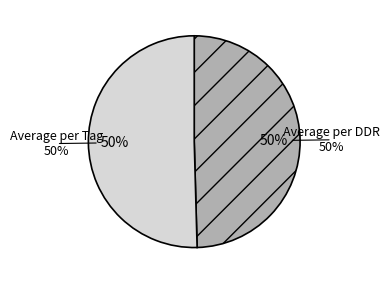

Combined, do Average per Tag and Average per DDR account for over 50%?

Yes